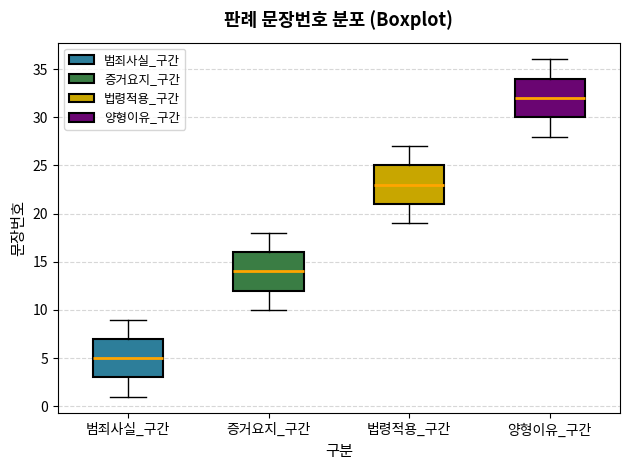

Where does the lower whisker of the box for 법령적용_구간 end on the y-axis? The values are not printed on the chart, so give them approximately, as read against the axis.

19